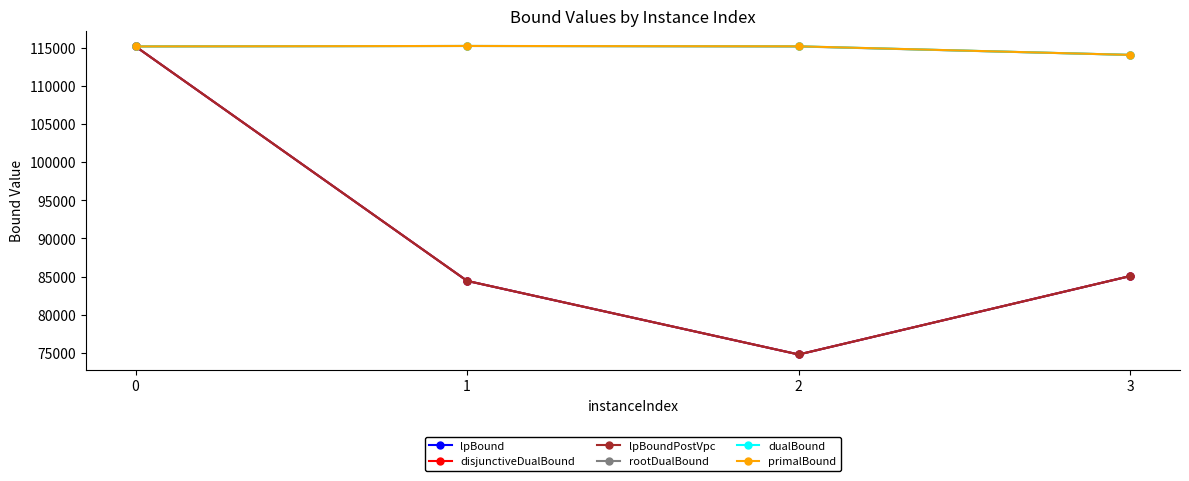

Read the disjunctiveDualBound value at 2.

74788.9